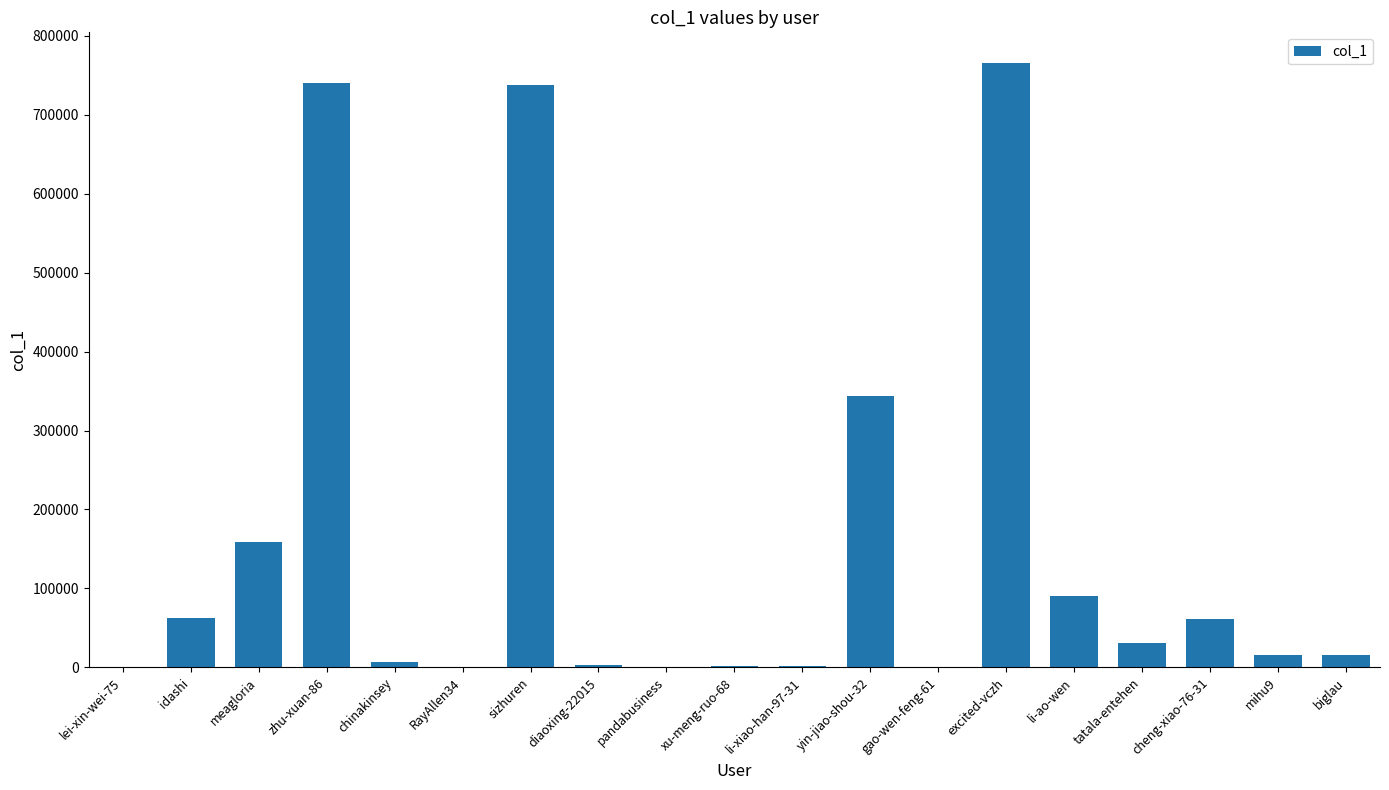

Is it true that the value at zhu-xuan-86 is 740381?

True